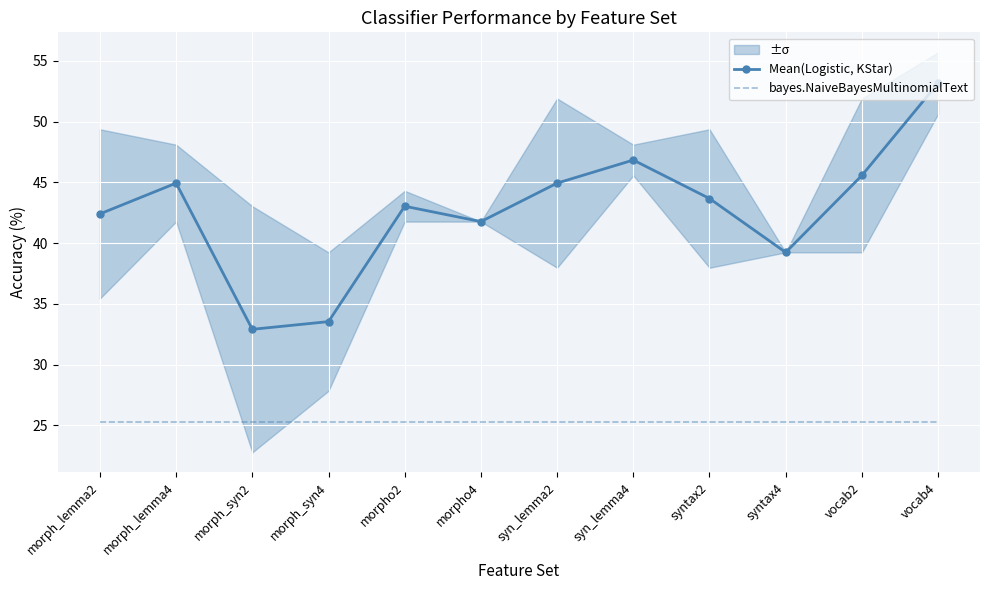

Count the number of categories in the chart.

12